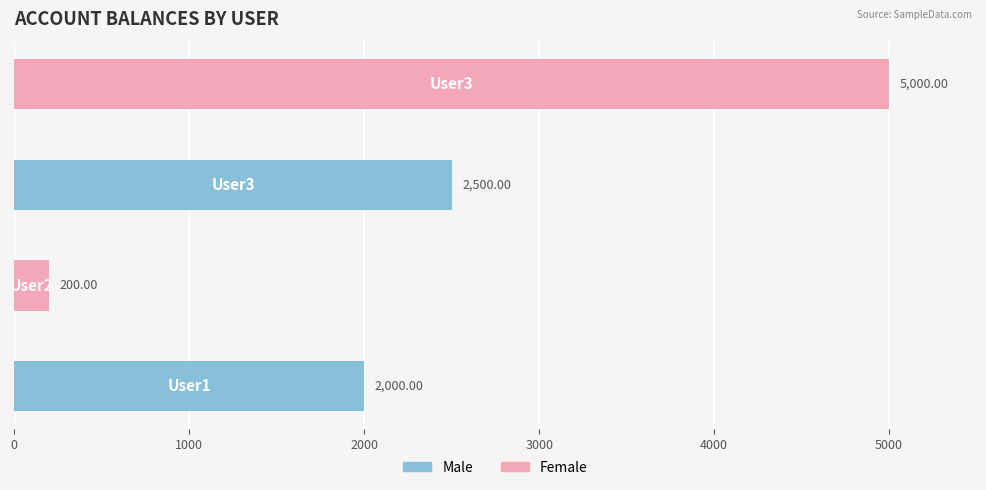

What is the difference between the maximum and minimum values?

4800